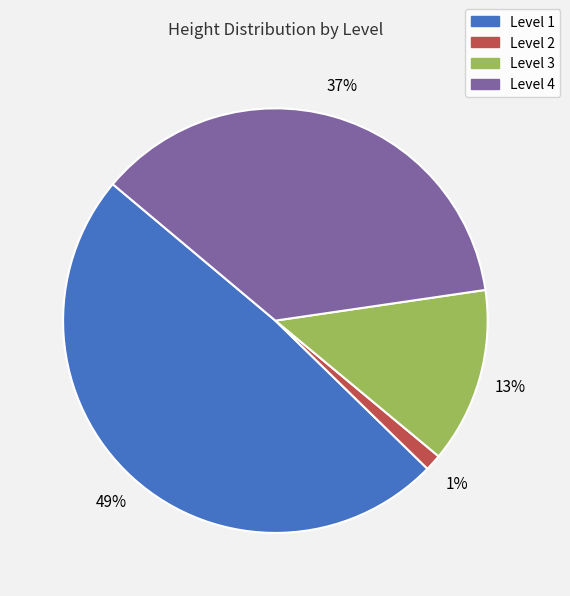

To the nearest percent, what percentage of the pie is Level 2?

1%